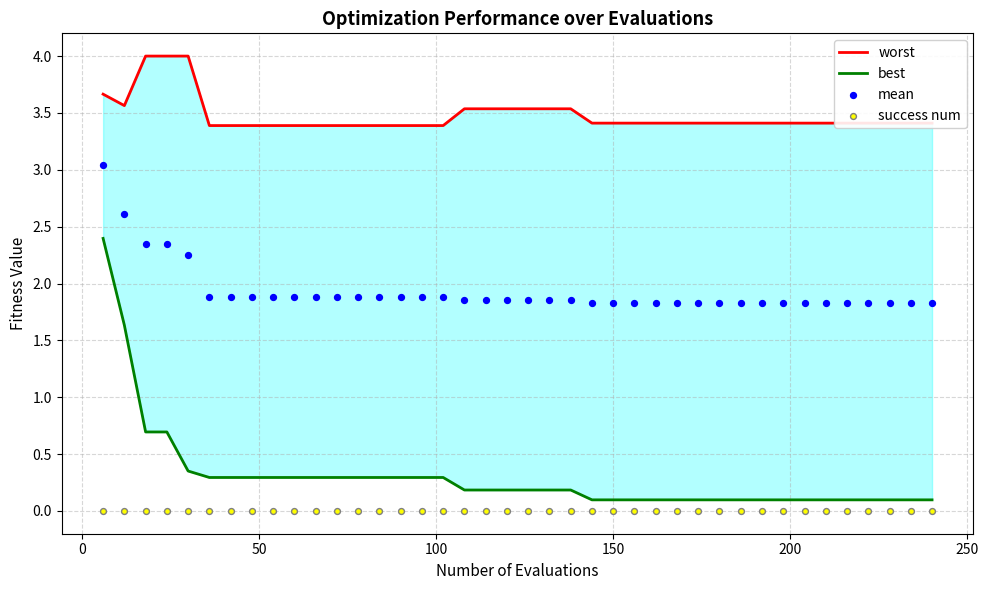

What are all the series names shown in the legend?

worst, best, mean, success num